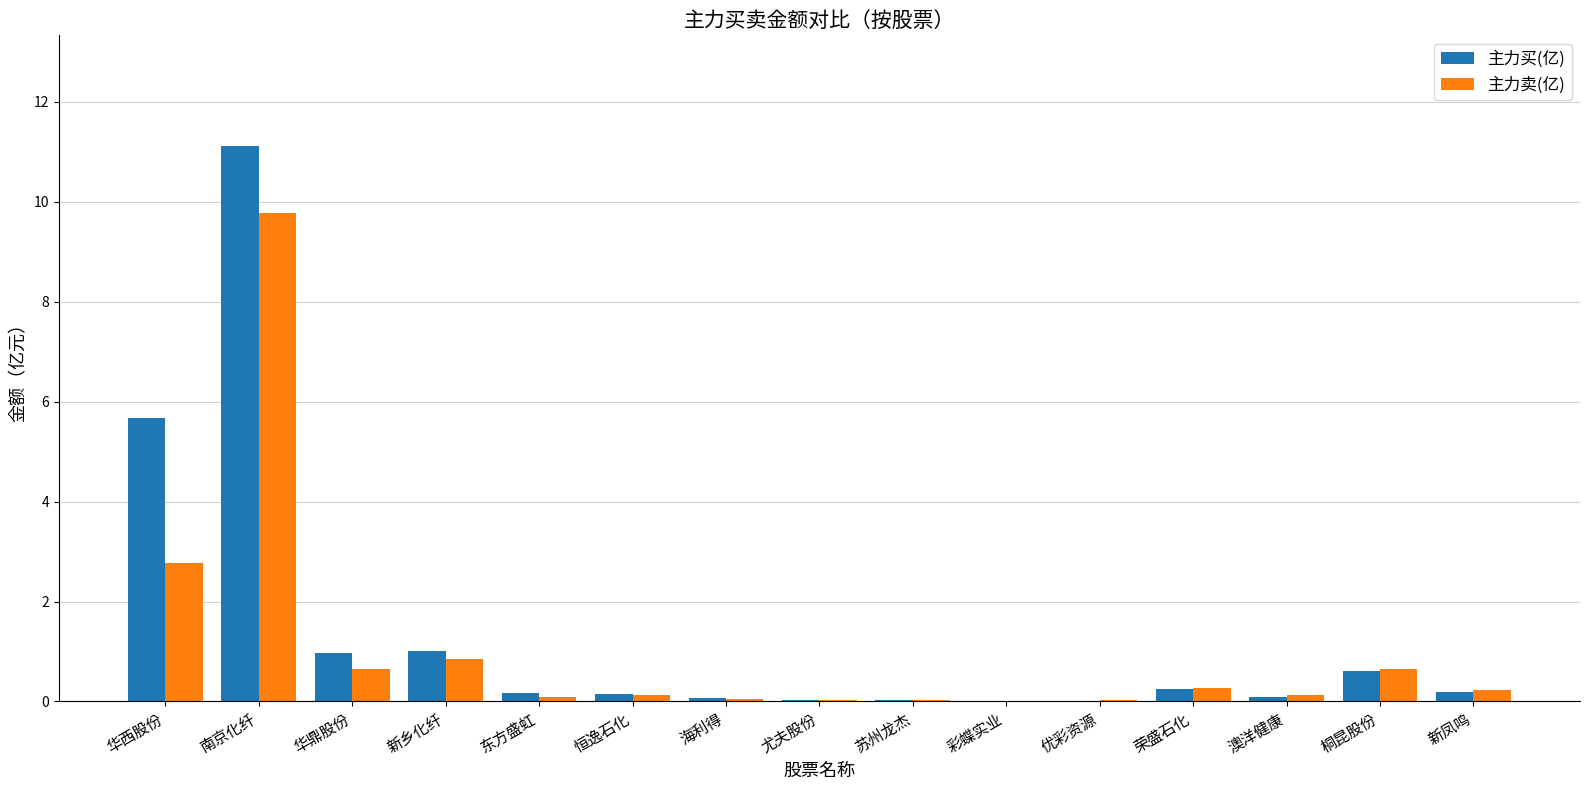

Is it true that 主力卖(亿) equals 0.0 at 优彩资源?

True